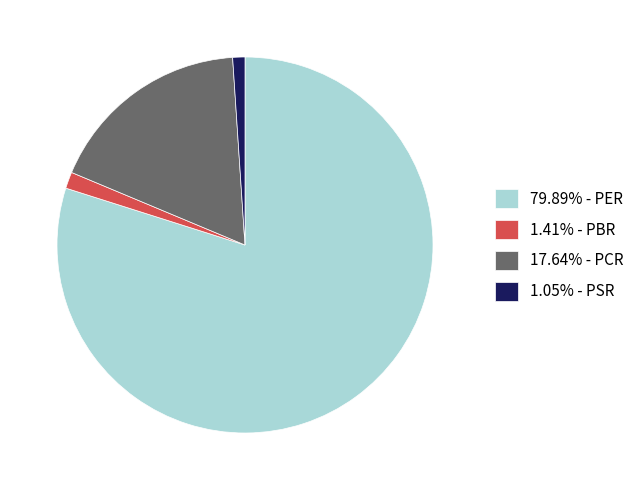

Does any single category account for the majority?

Yes